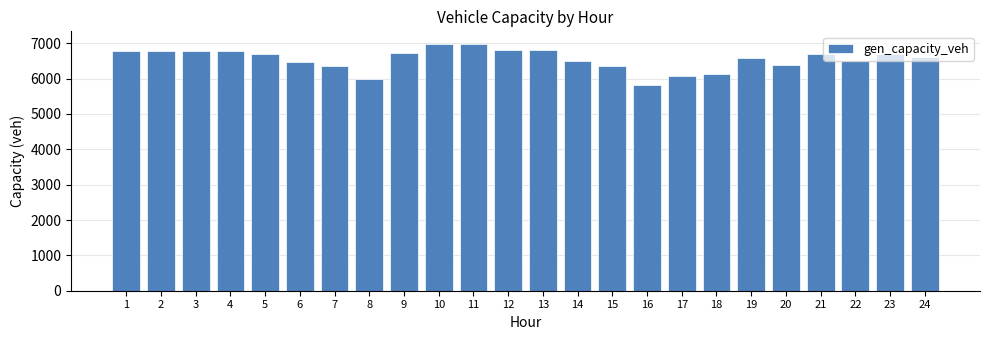

What value does the data have at 24?

6614.3